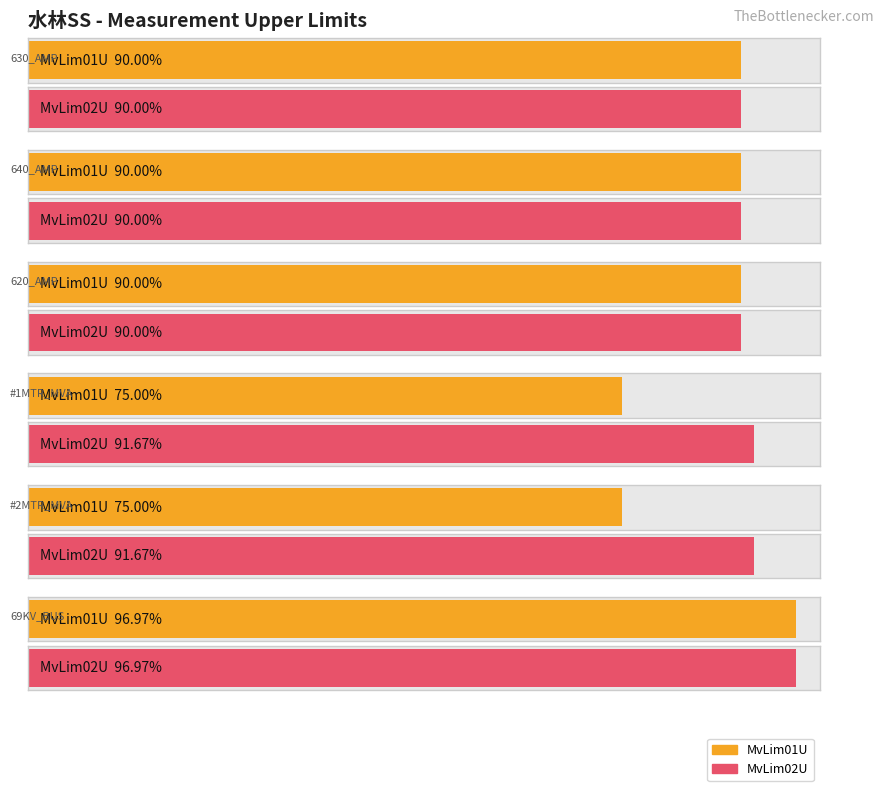

The value of MvLim01U at #2MTR_MVA is 34.8. True or false?

False